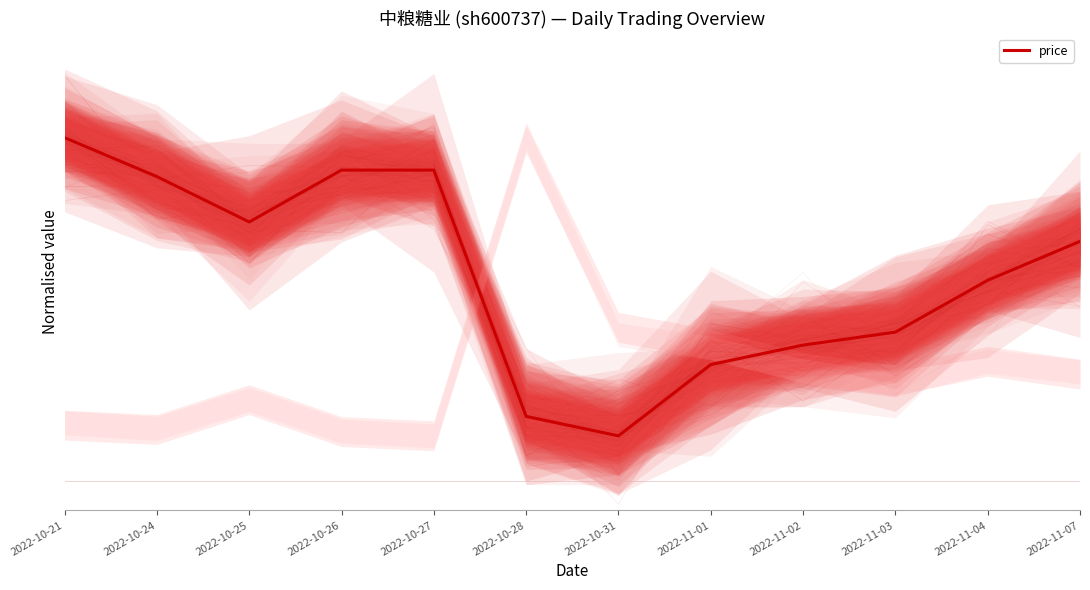

The chart shows a value of 0.9 at 2022-10-26. True or false?

True